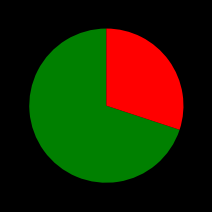

Is there a majority slice in this chart?

Yes